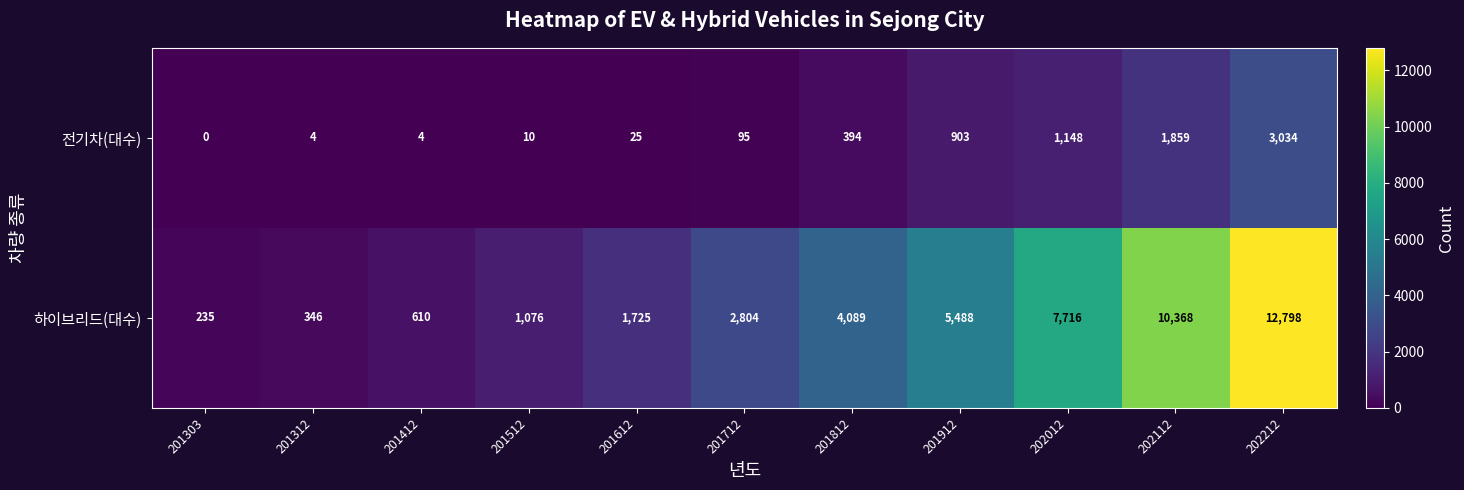

List the series in order of their peak value, lowest first.

전기차(대수), 하이브리드(대수)